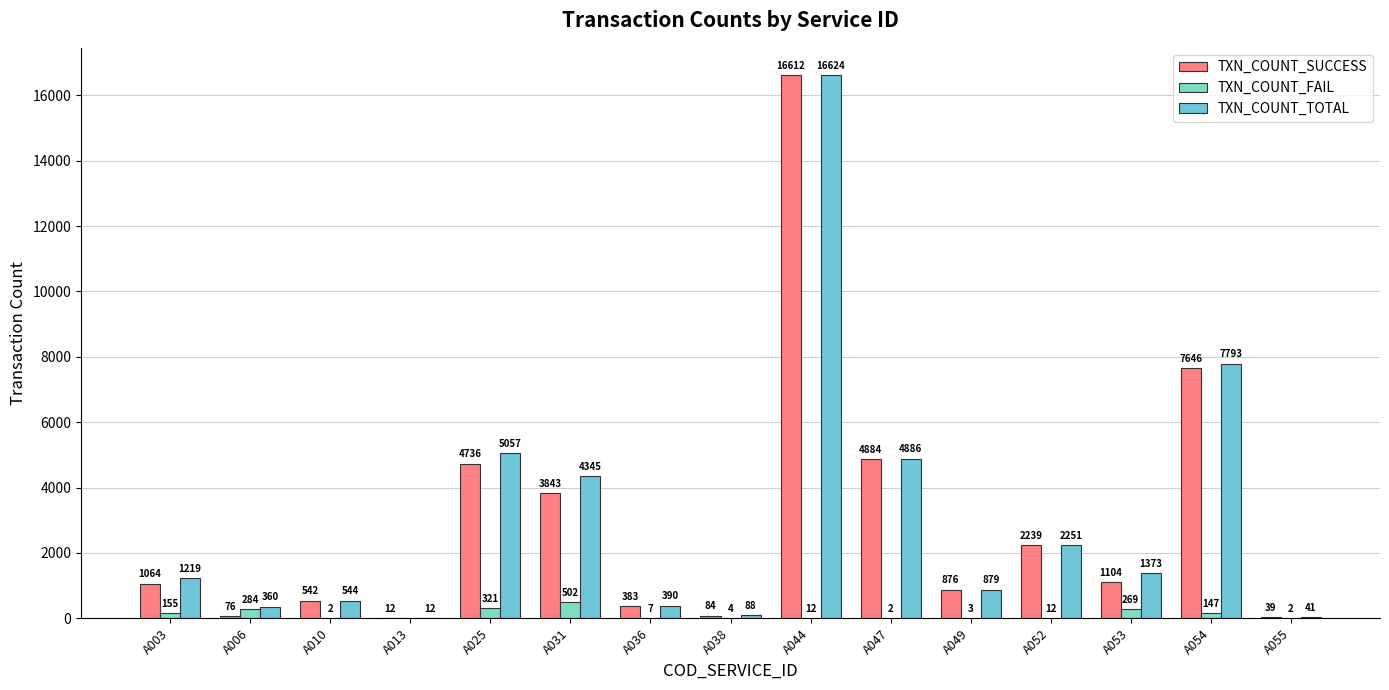

What is the spread (max minus min) of values at A036?

383